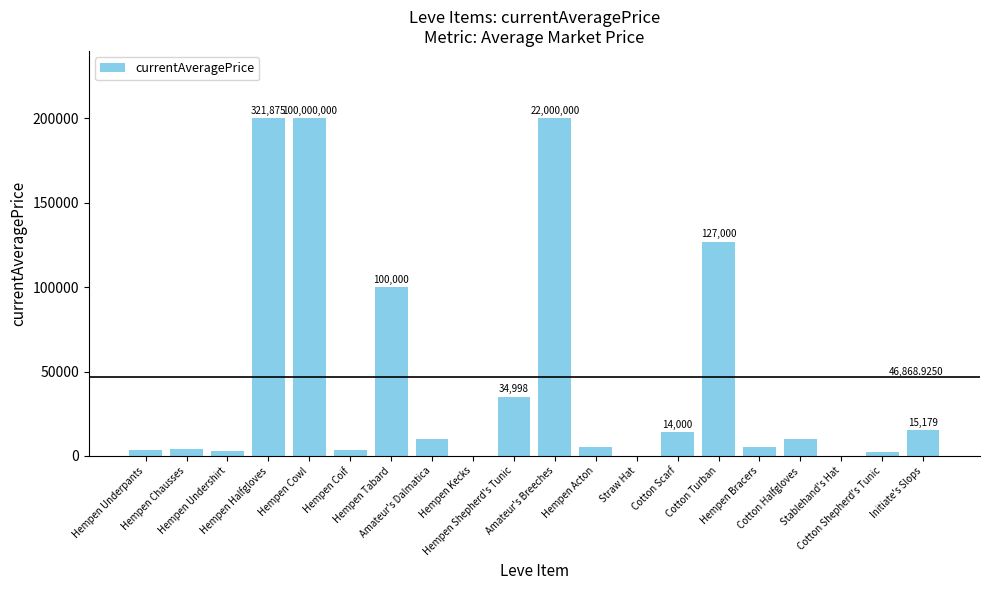

What is the sum of all values?

937378.5